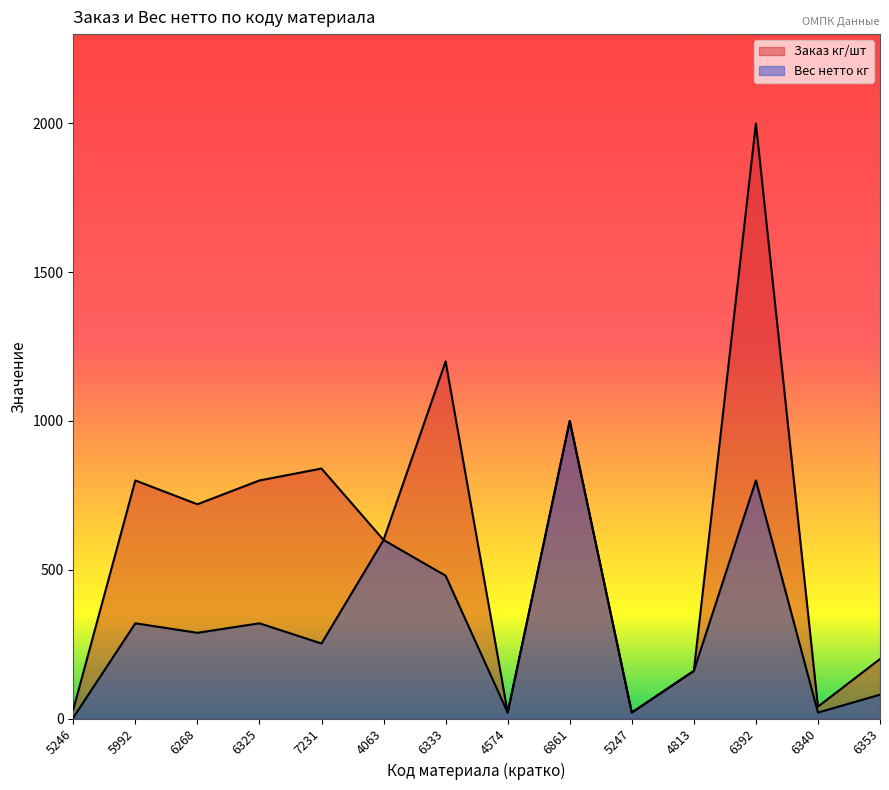

At which category is the sum across all series the highest?

6392